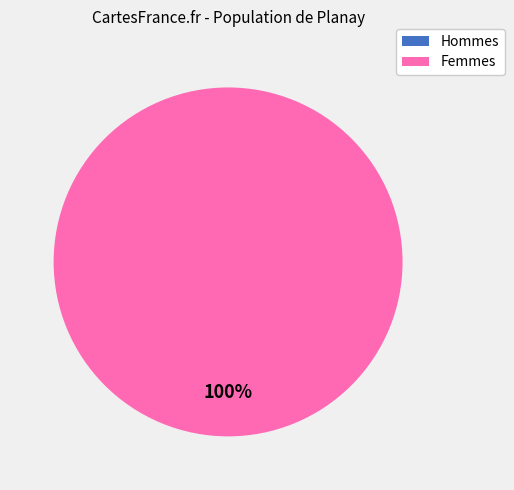

Is it true that 0 is 1% of the pie?

False